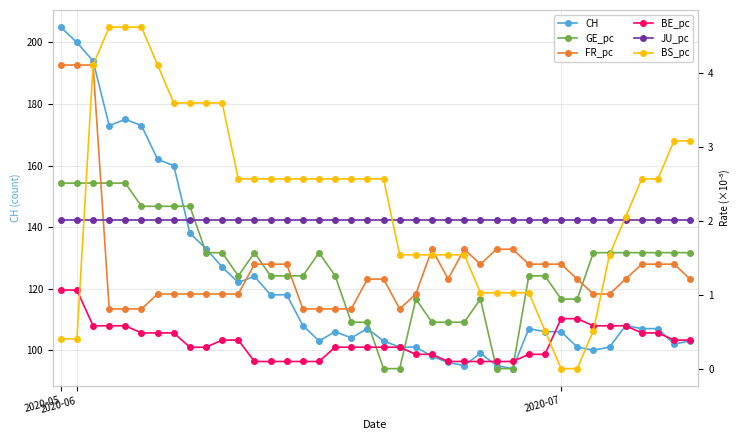

At which category is the sum across all series the highest?

2020-05